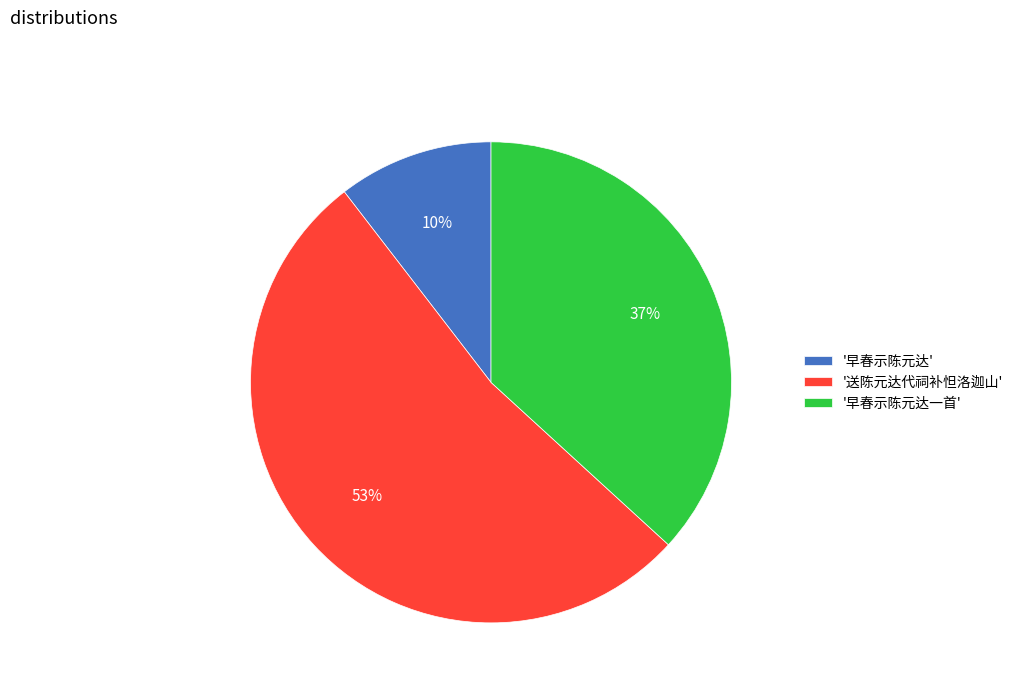

What is the majority slice?

'送陈元达代祠补怛洛迦山'